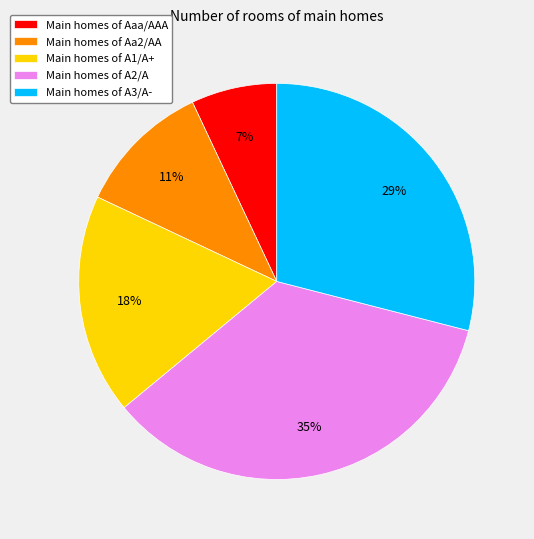

Rank the categories by value from highest to lowest.

Main homes of A2/A, Main homes of A3/A-, Main homes of A1/A+, Main homes of Aa2/AA, Main homes of Aaa/AAA